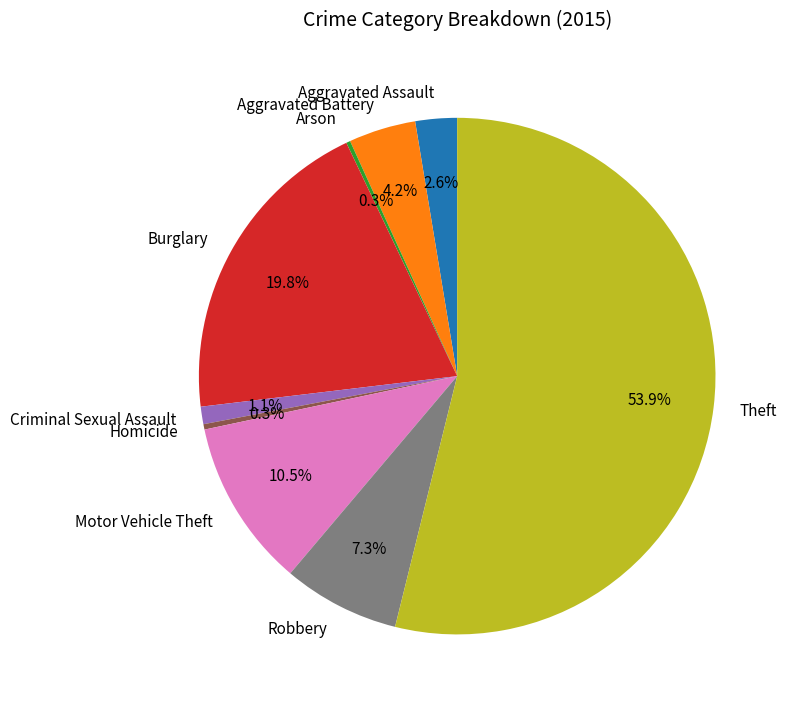

Does Robbery account for over 50% of the chart?

No